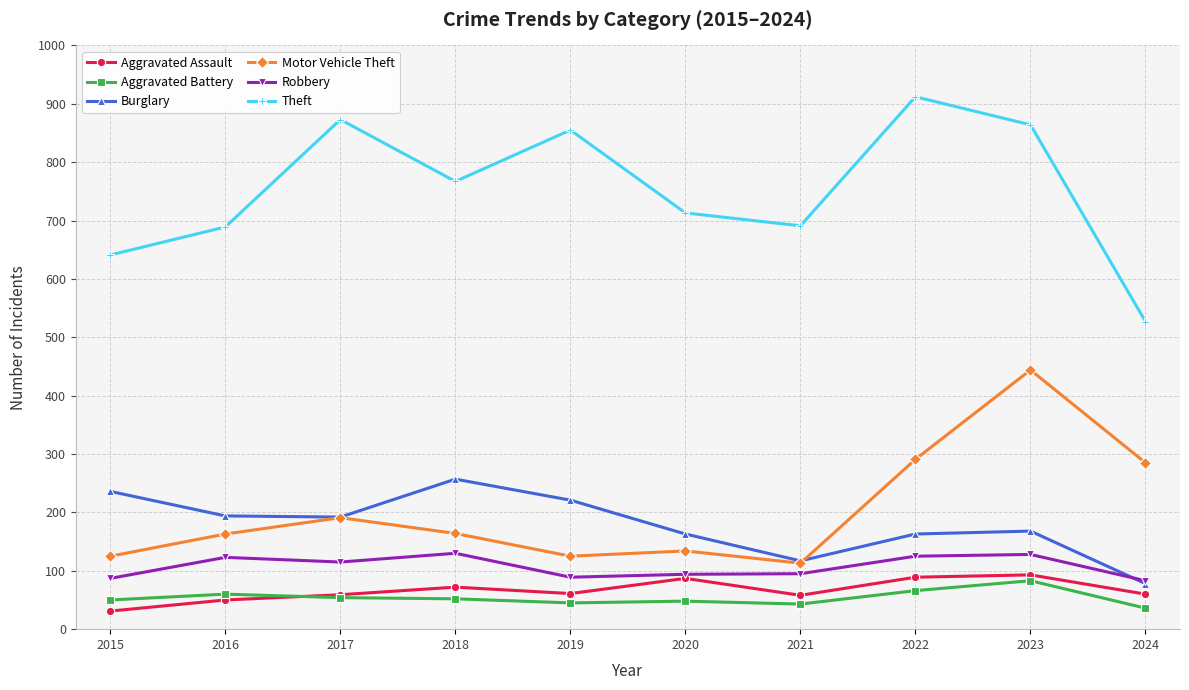

Does the chart display data point markers on the line(s)?

Yes